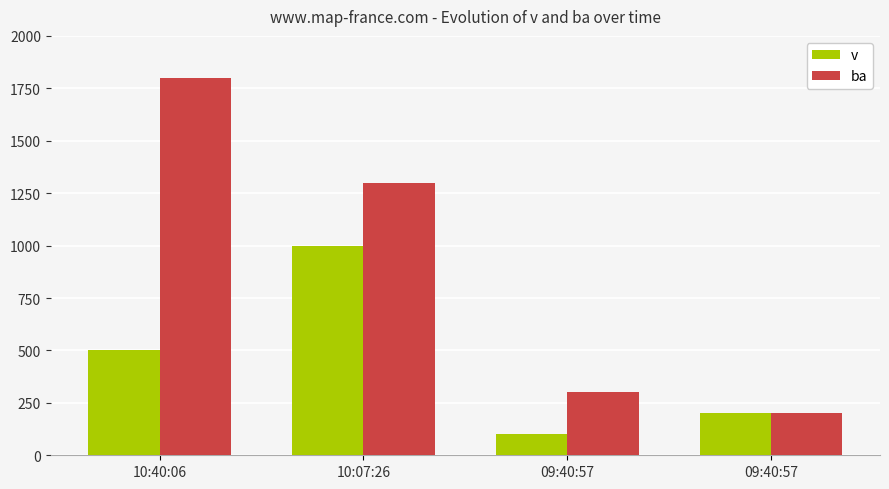

How many categories are shown in the chart?

4